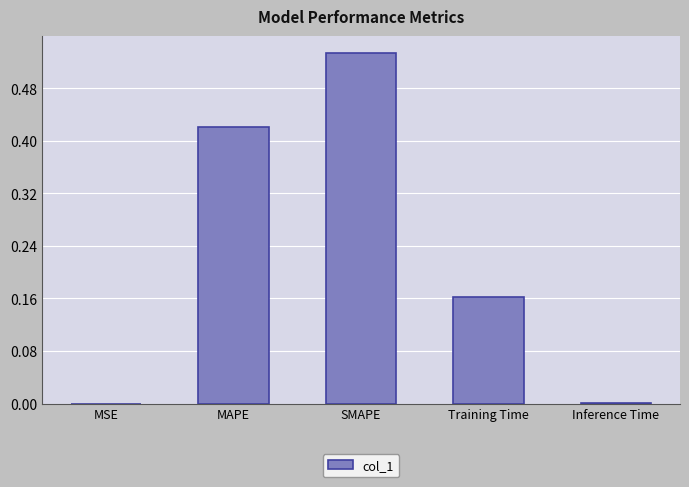

What is the sum of all values?

1.1